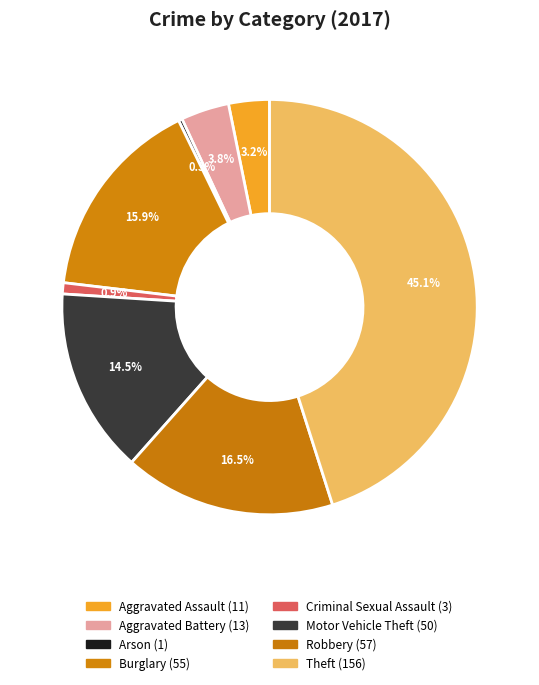

To the nearest percent, what is the difference between the largest and smallest slice percentages?

45%